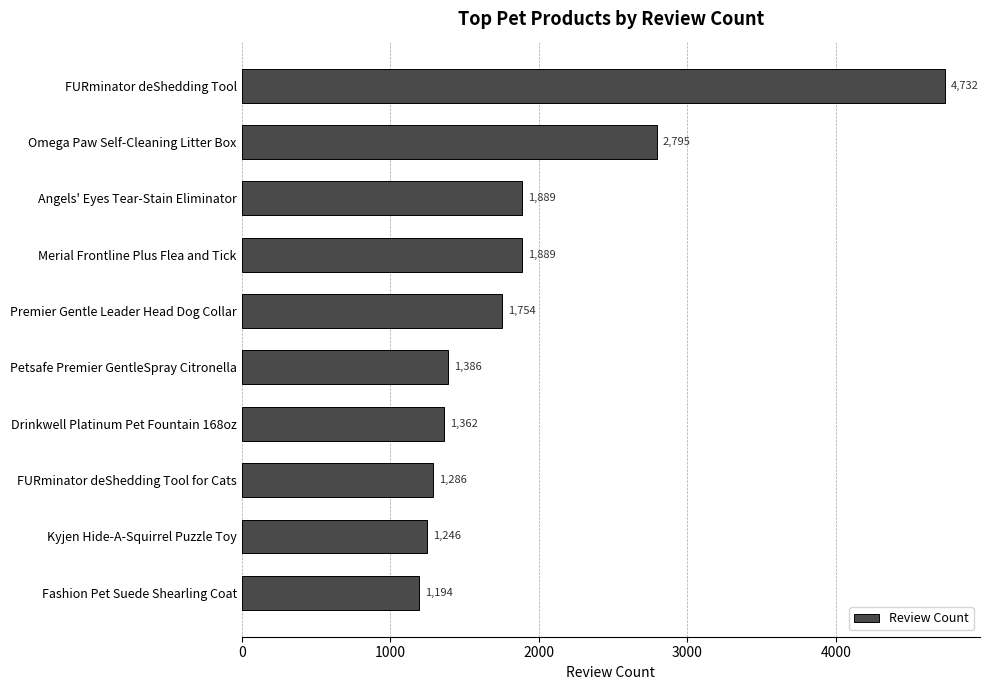

What is the greatest value displayed?

4732